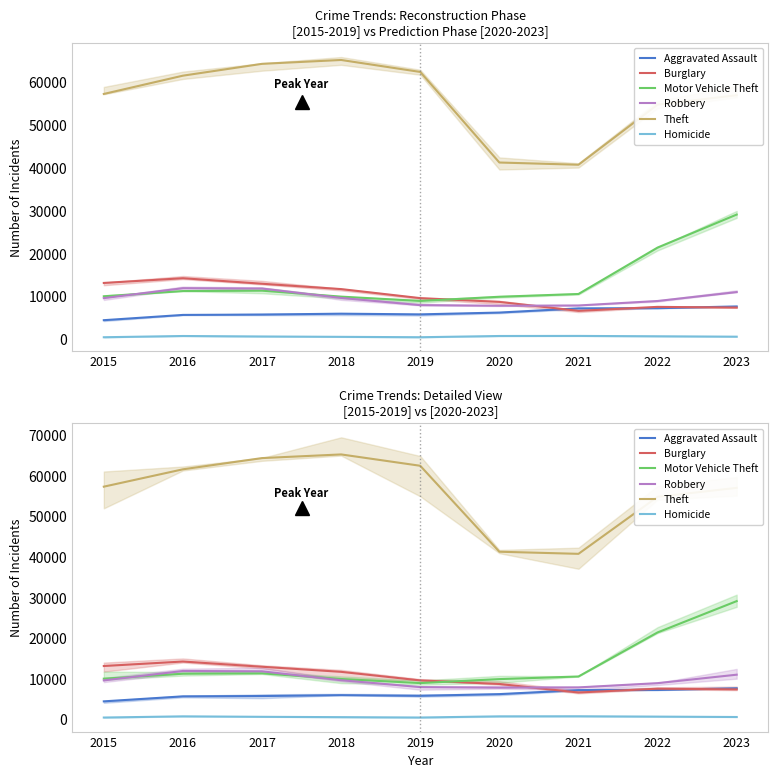

What is the value of the Theft point at the 8th from the left?

54855